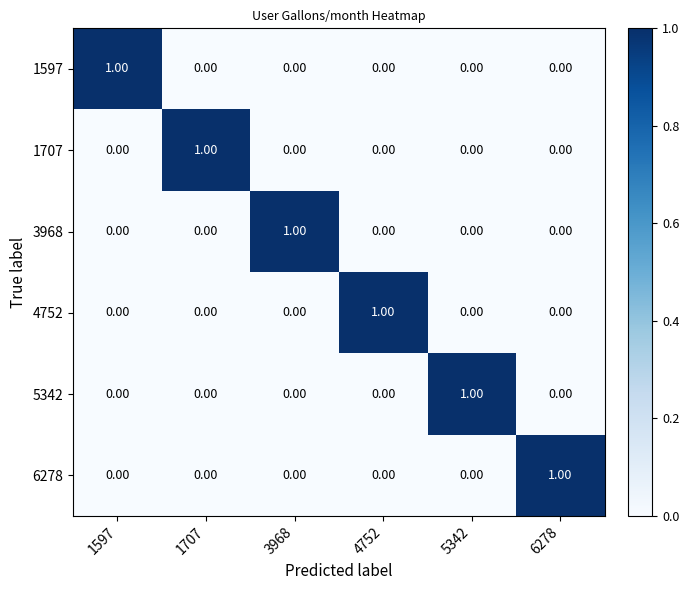

At how many categories does at least one series exceed 0?

6